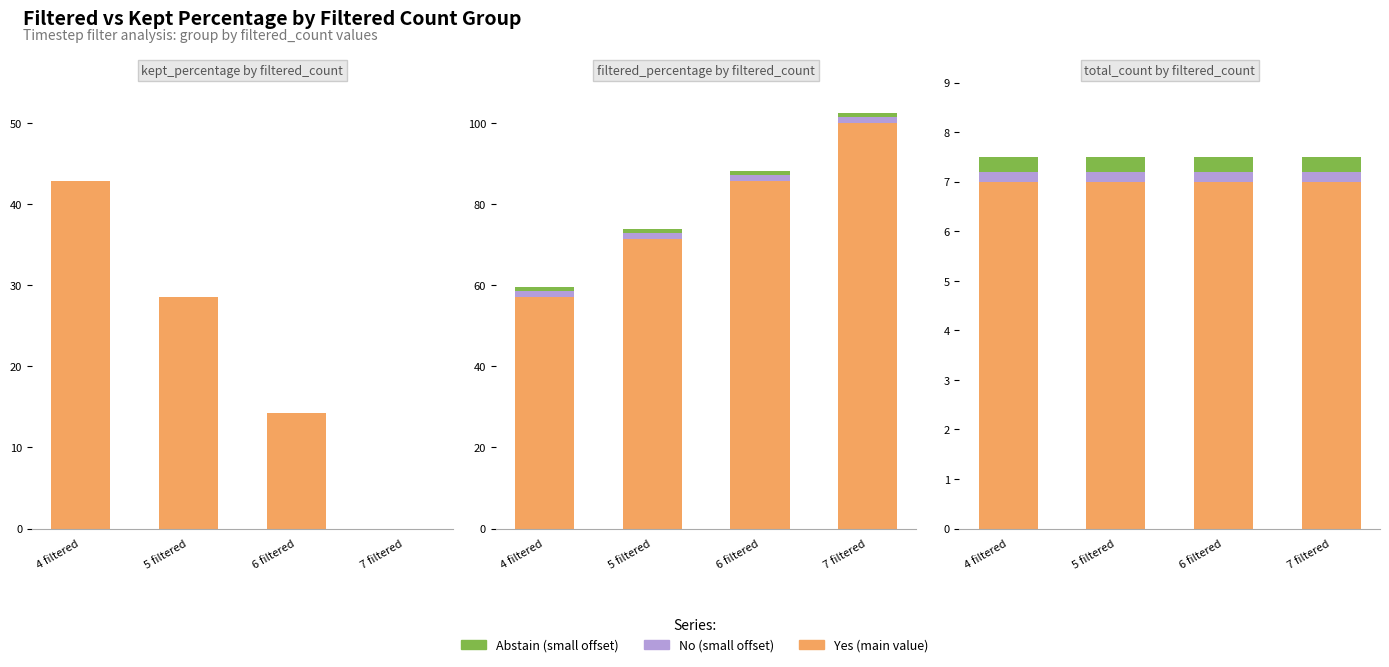

What is the maximum value for filtered_percentage?

100.0